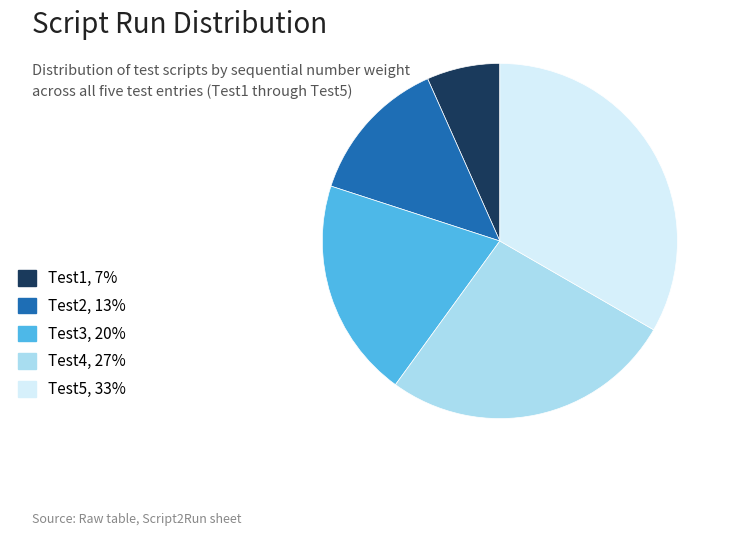

What is the largest slice in the pie chart?

Test5